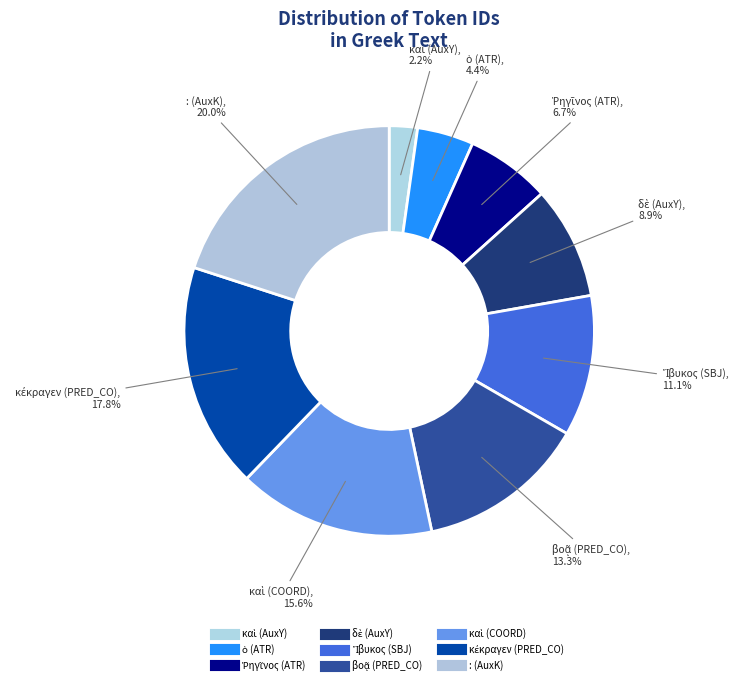

How many slices are in this pie chart?

9